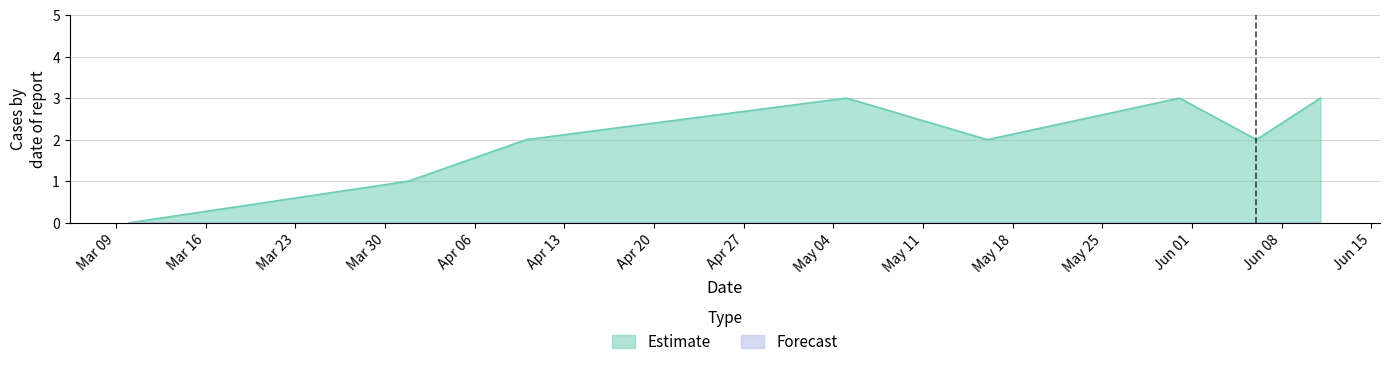

Reading left to right, list all the values displayed in this chart.

0	1	2	3	2	3	2	3